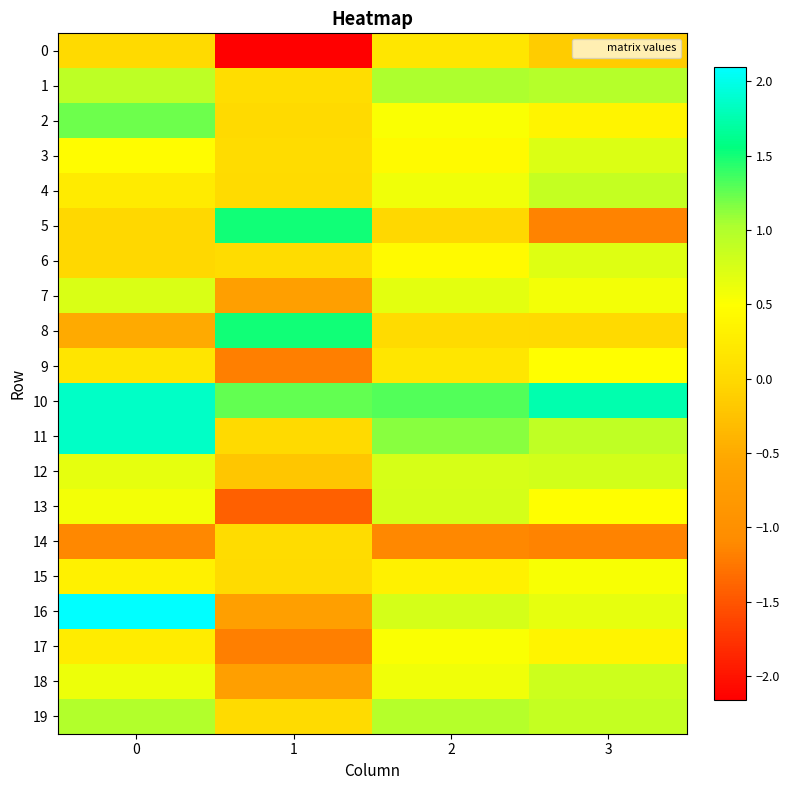

Which series has the largest total across all categories?

10